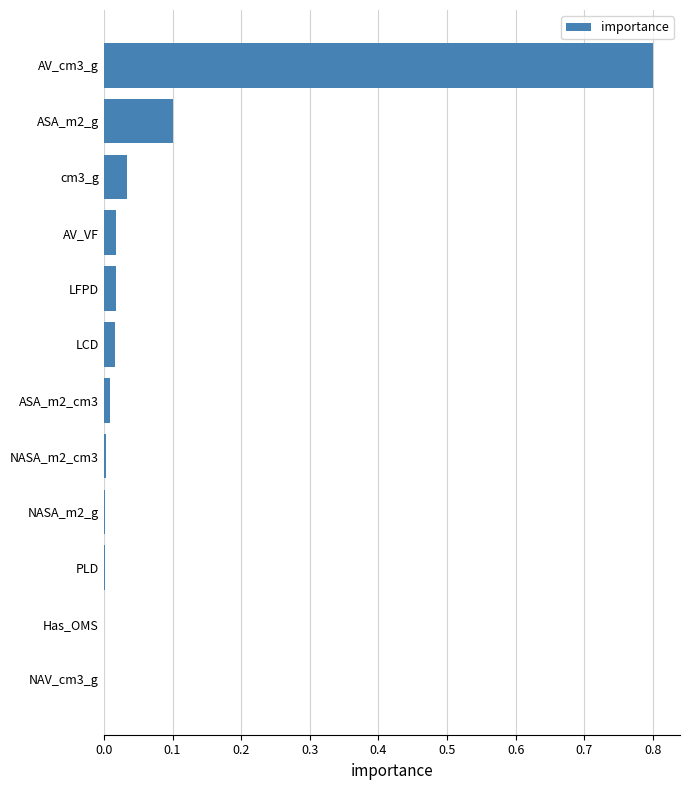

The value at cm3_g is 0.0. True or false?

True